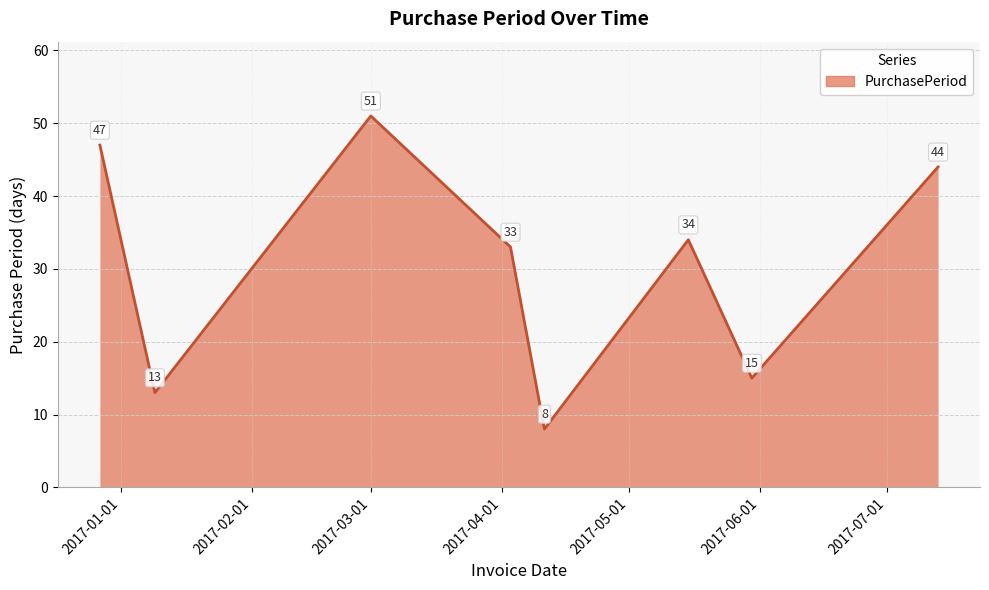

Reading left to right, extract all data points from this chart.

47	13	51	33	8	34	15	44